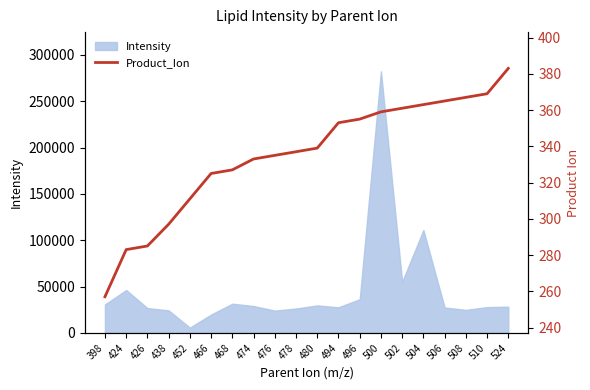

Rank the categories by value from lowest to highest.

398, 424, 426, 438, 452, 466, 468, 474, 476, 478, 480, 494, 496, 500, 502, 504, 506, 508, 510, 524